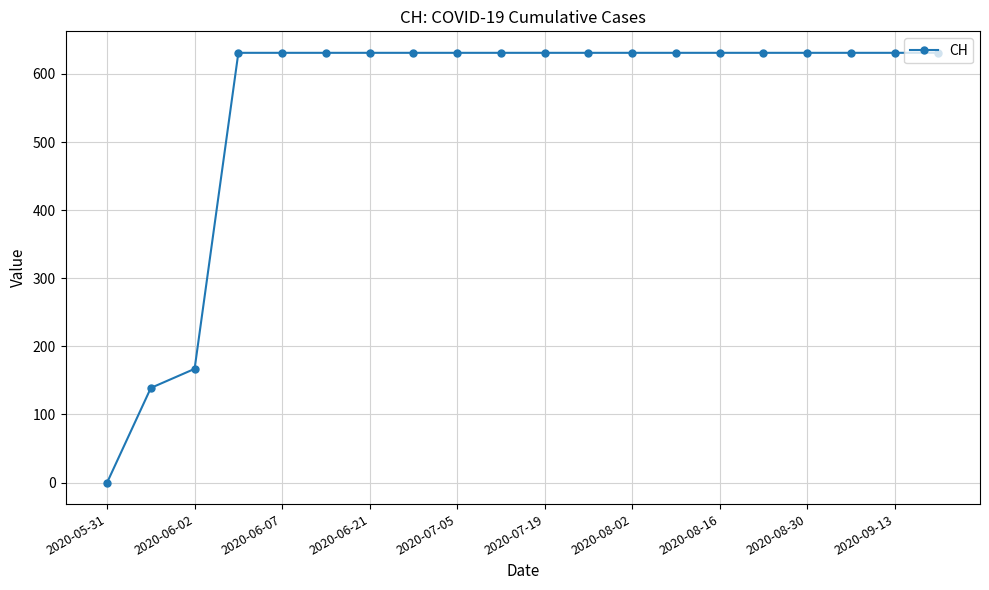

What is the average value?

552